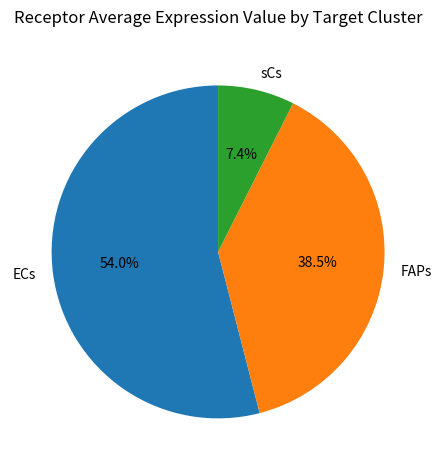

Is the sum of FAPs and ECs greater than half?

Yes